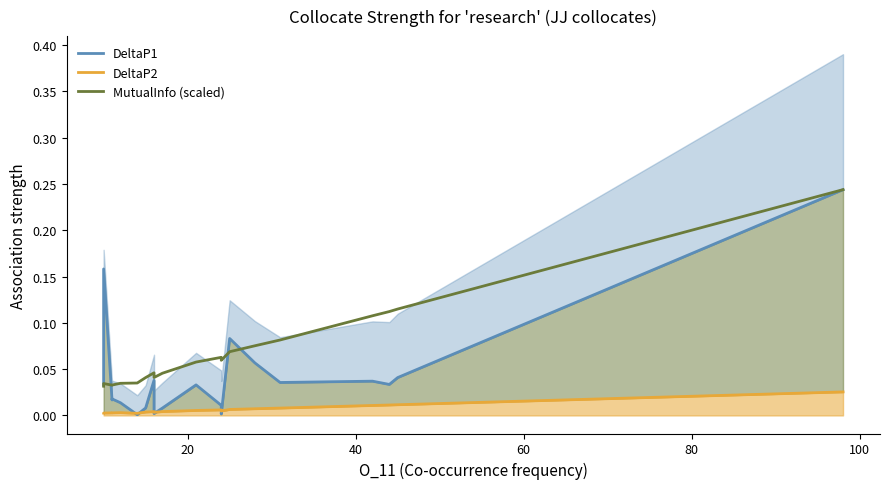

True or false: MutualInfo (scaled) has a value of 0.0 at 14.

False